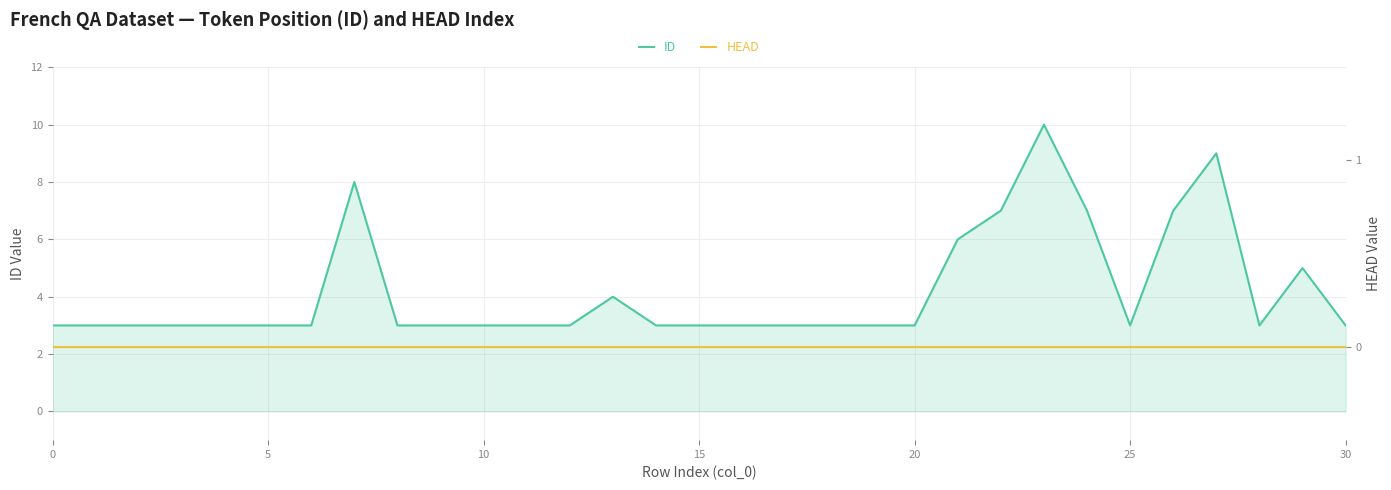

What is the greatest value displayed?

10